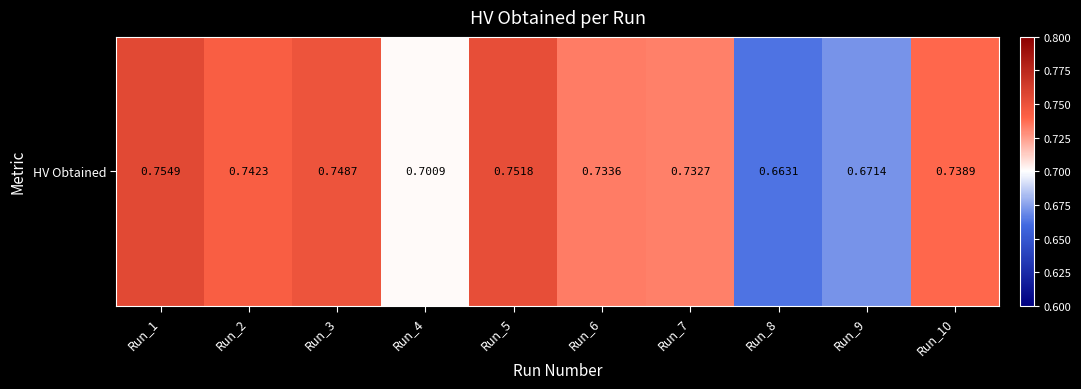

Rank the categories by value from highest to lowest.

Run_1, Run_5, Run_3, Run_2, Run_10, Run_6, Run_7, Run_4, Run_9, Run_8